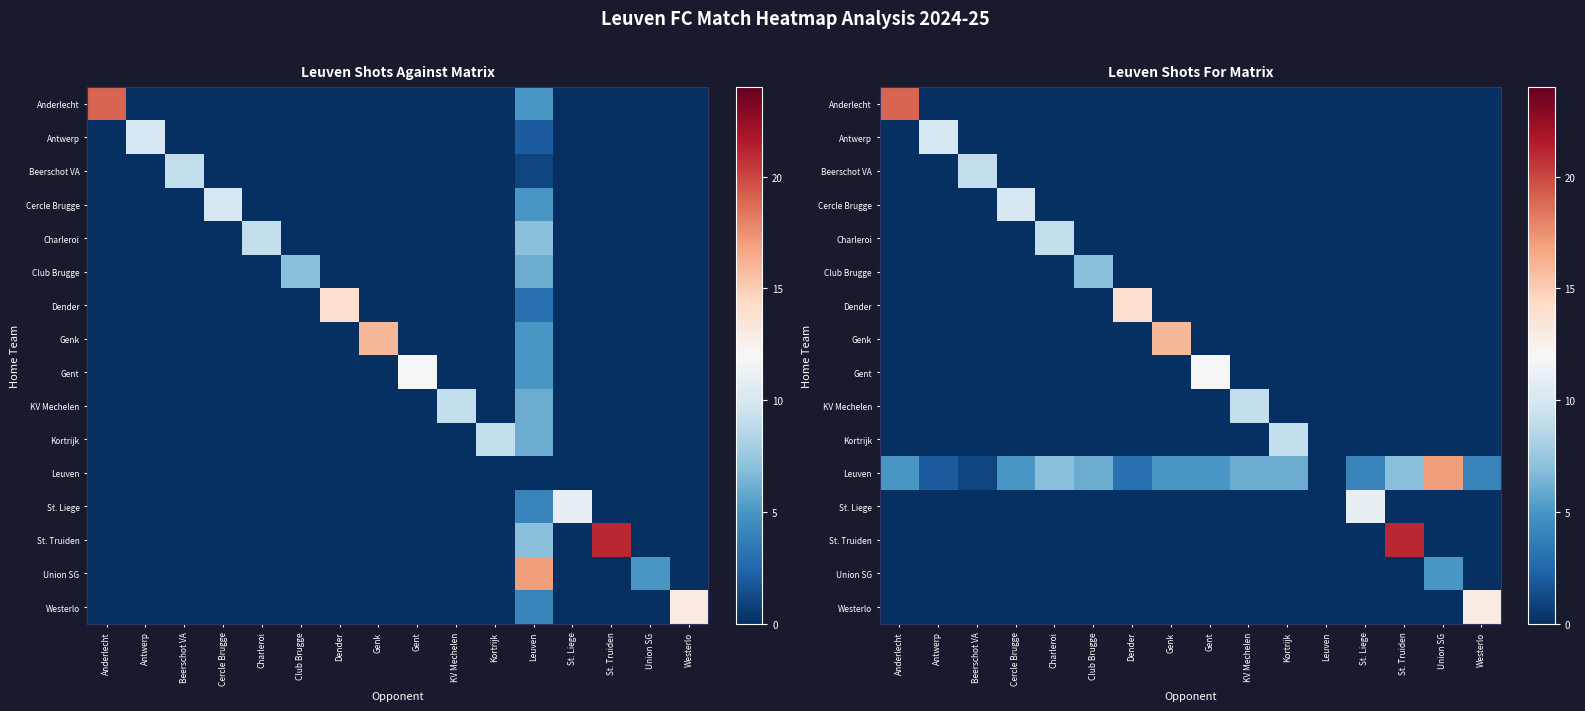

Which category has the lowest value across all series?

Antwerp